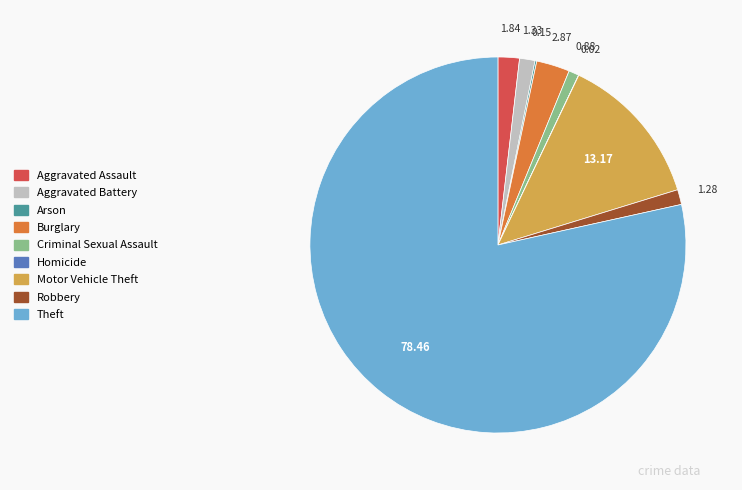

Which slice is the largest?

Theft